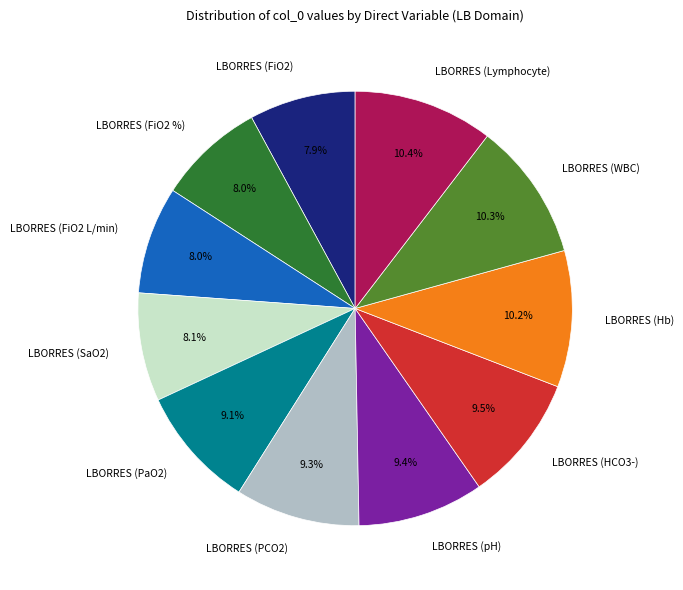

To the nearest percent, what is the combined percentage of LBORRES (Hb) and LBORRES (FiO2)?

18%